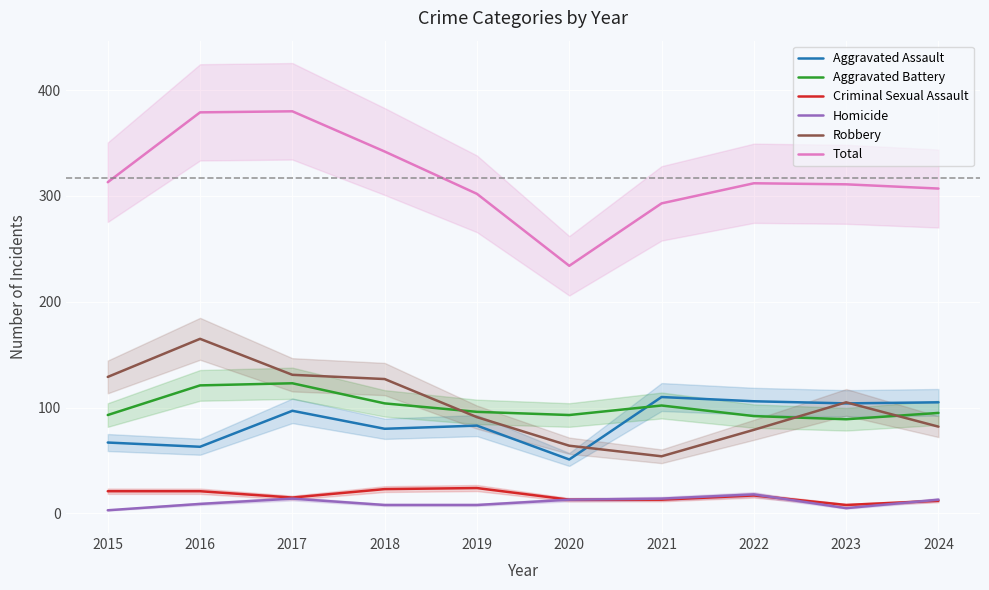

Does the chart display data point markers on the line(s)?

No